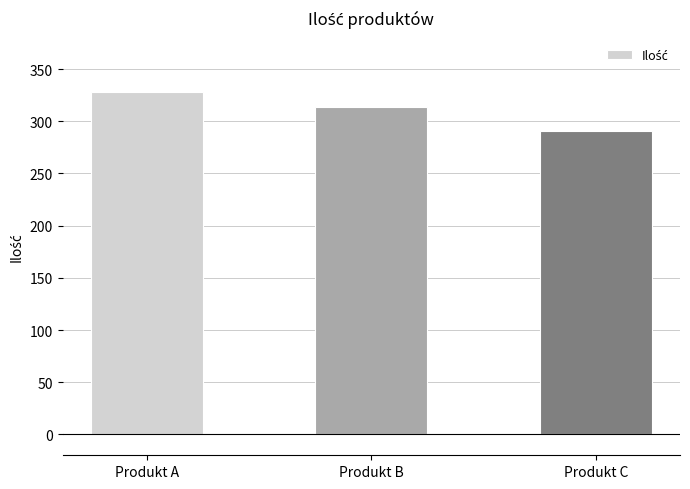

What is the difference between the values at Produkt A and Produkt C?

37